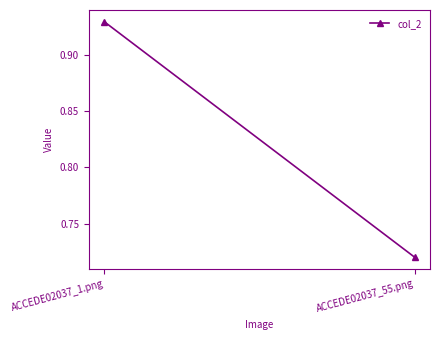

Reading left to right, list all the values displayed in this chart.

0.9	0.7